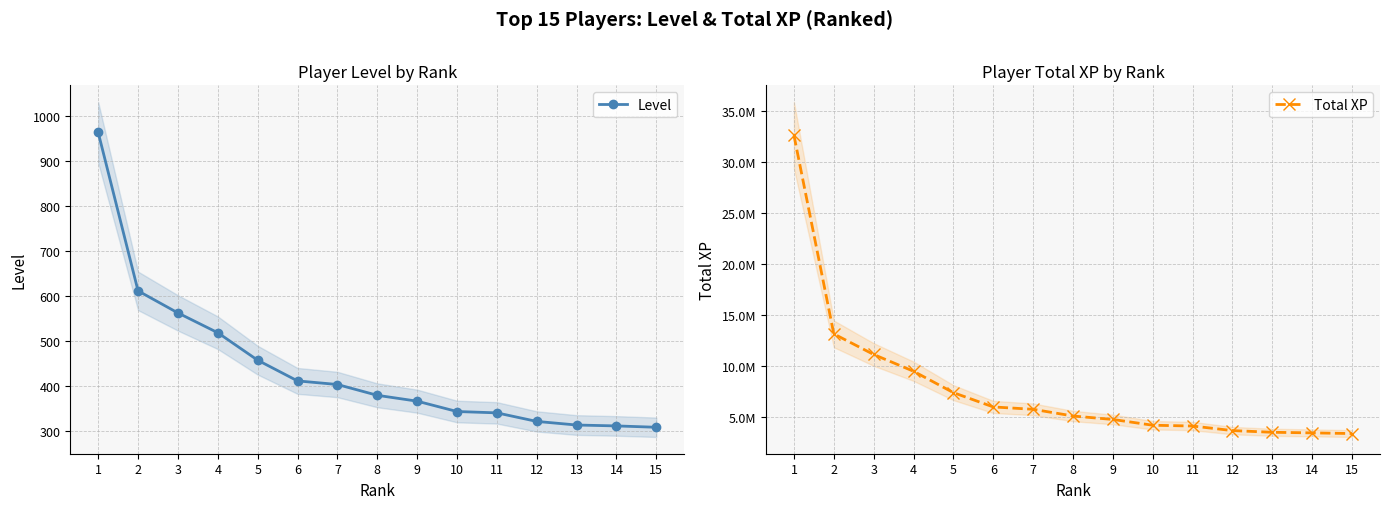

At which label is Total XP closest to 17980673?

2